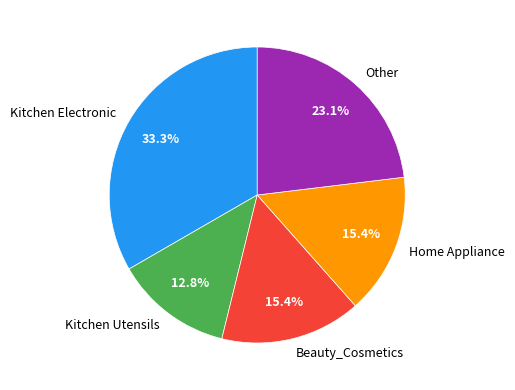

To the nearest percent, what portion does Home Appliance represent?

15%